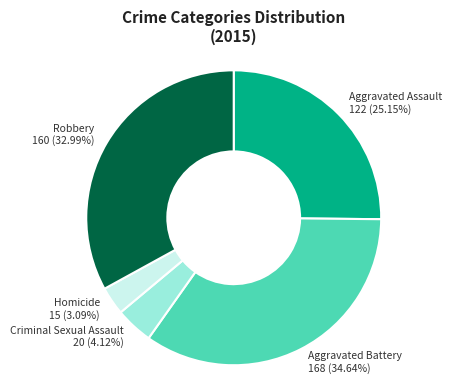

Is Robbery the majority of the pie?

No